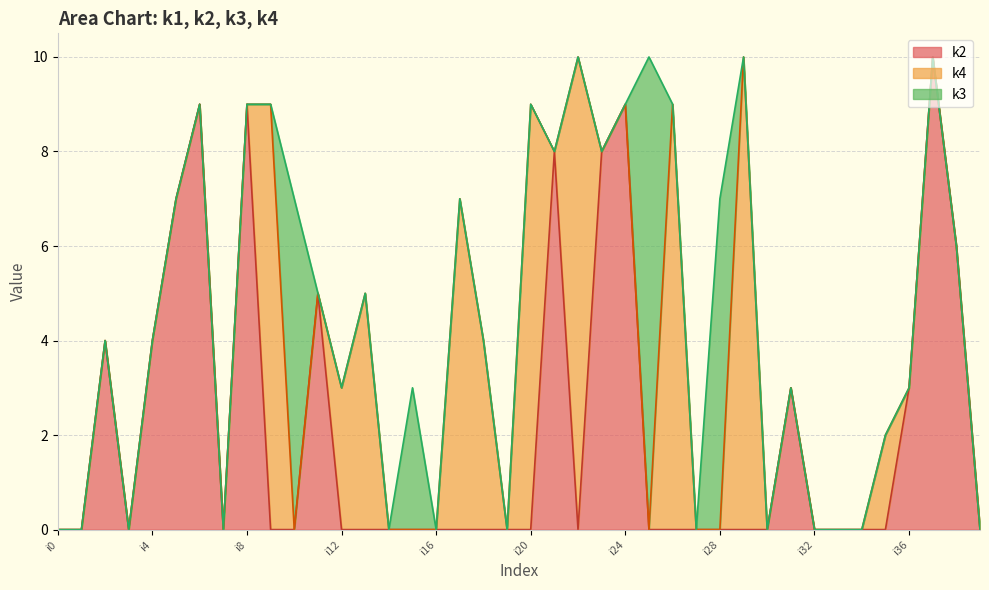

Which series has the widest spread of values?

k2